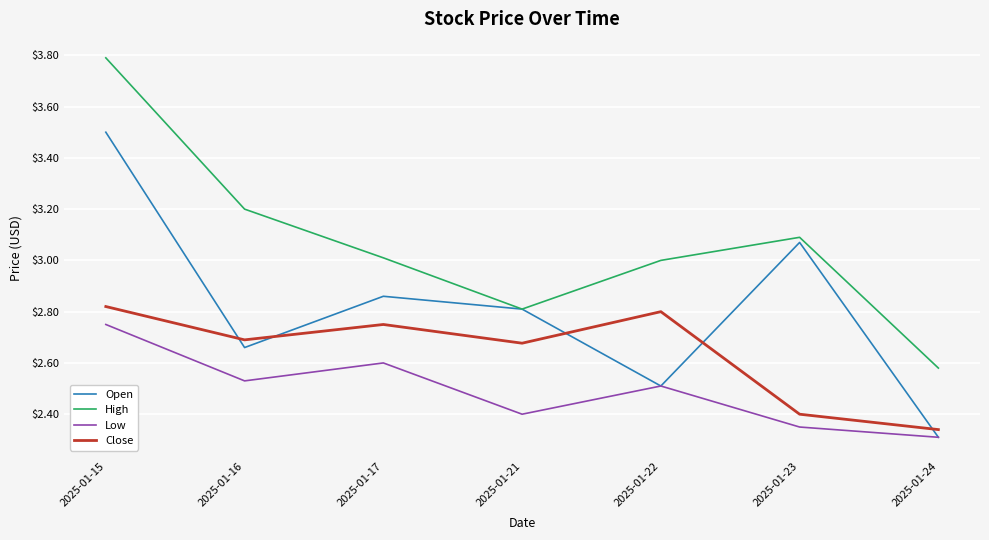

Which label corresponds to the smallest value in the chart?

2025-01-24